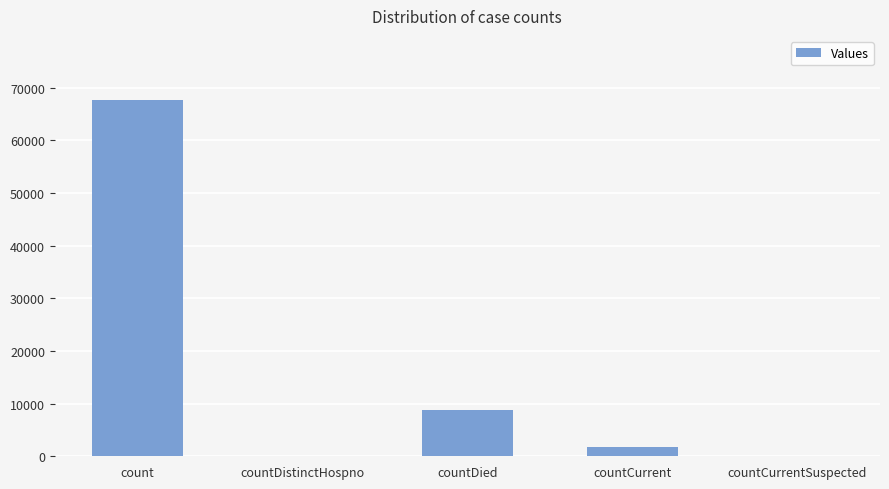

What is the difference between the values at count and countCurrent?

65919